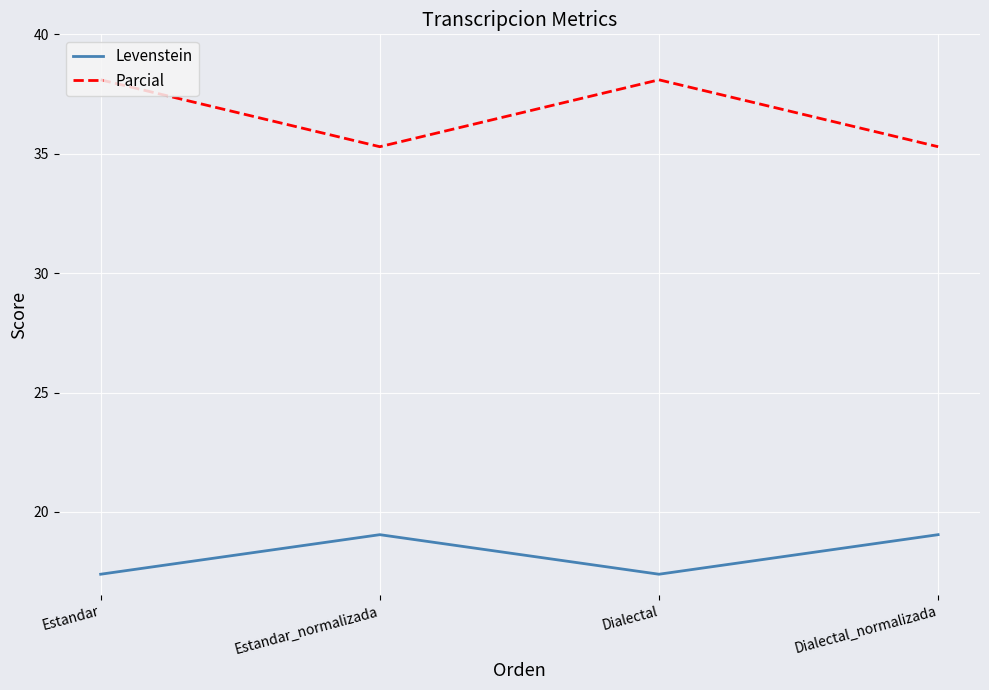

Reading left to right, extract all data points from this chart.

Levenstein: 17.4	19.0	17.4	19.0
Parcial: 38.1	35.3	38.1	35.3